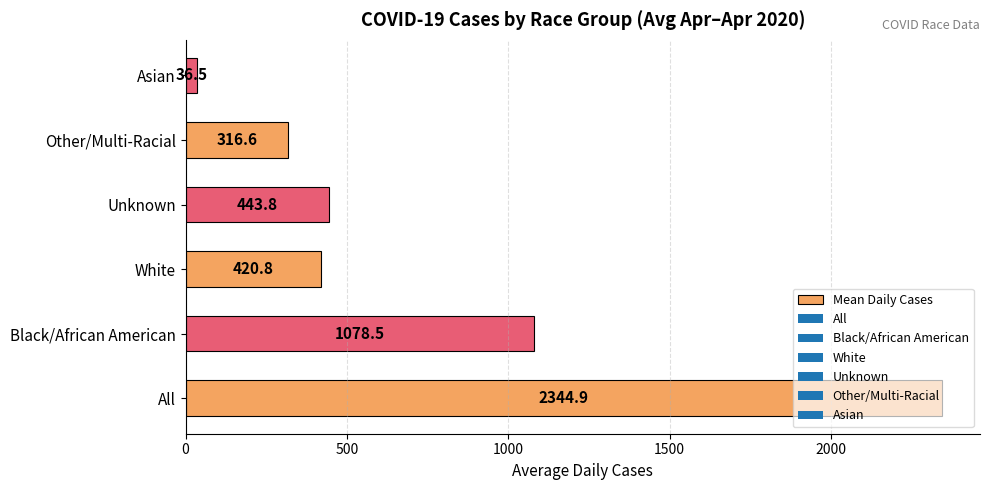

The value at Unknown is 443.8. True or false?

True